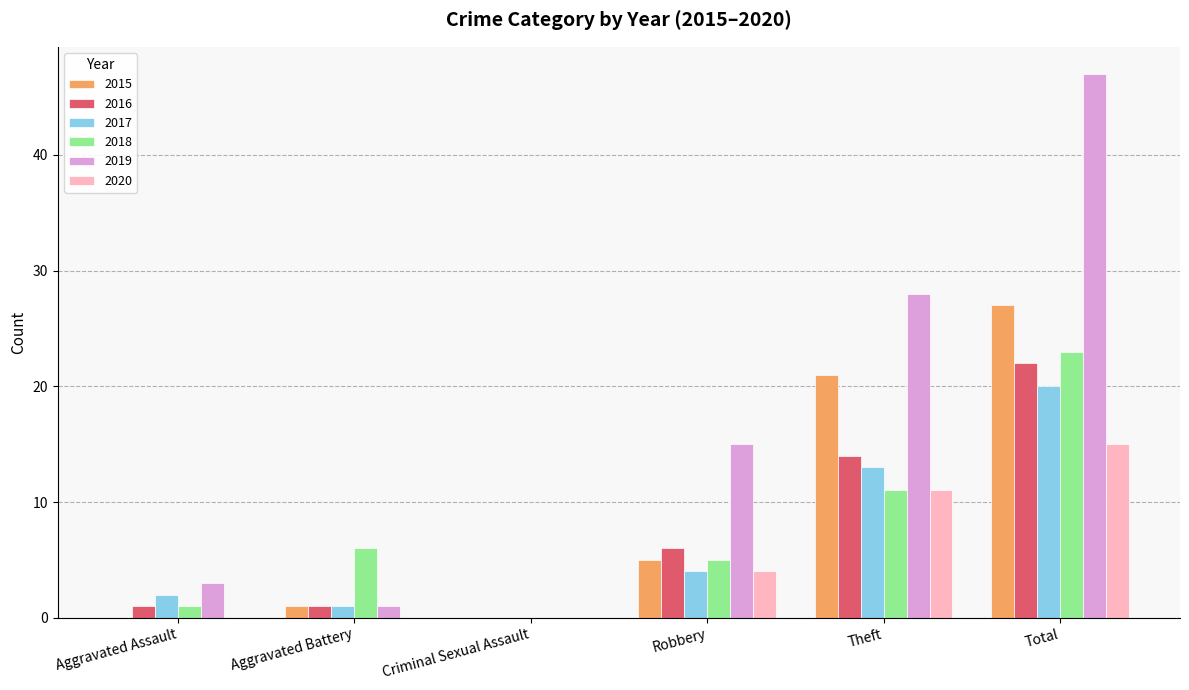

Reading left to right, extract all data points from this chart.

2015: Aggravated Assault=0	Aggravated Battery=1	Criminal Sexual Assault=0	Robbery=5	Theft=21	Total=27
2016: Aggravated Assault=1	Aggravated Battery=1	Criminal Sexual Assault=0	Robbery=6	Theft=14	Total=22
2017: Aggravated Assault=2	Aggravated Battery=1	Criminal Sexual Assault=0	Robbery=4	Theft=13	Total=20
2018: Aggravated Assault=1	Aggravated Battery=6	Criminal Sexual Assault=0	Robbery=5	Theft=11	Total=23
2019: Aggravated Assault=3	Aggravated Battery=1	Criminal Sexual Assault=0	Robbery=15	Theft=28	Total=47
2020: Aggravated Assault=0	Aggravated Battery=0	Criminal Sexual Assault=0	Robbery=4	Theft=11	Total=15